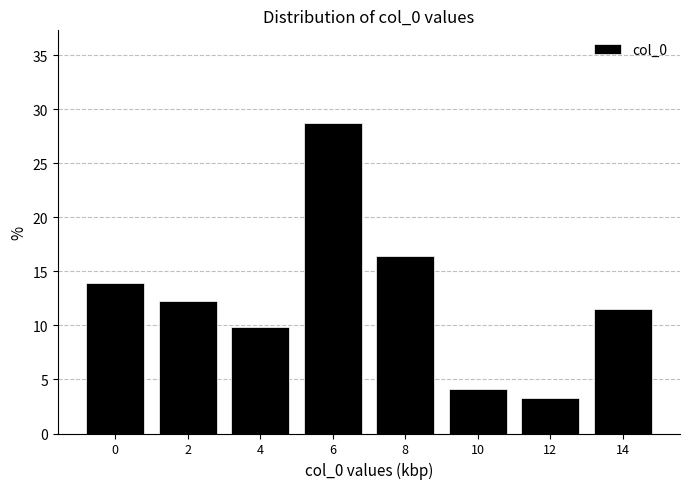

Reading left to right, what are all the values shown in this chart?

13.9	12.3	9.8	28.7	16.4	4.1	3.3	11.5